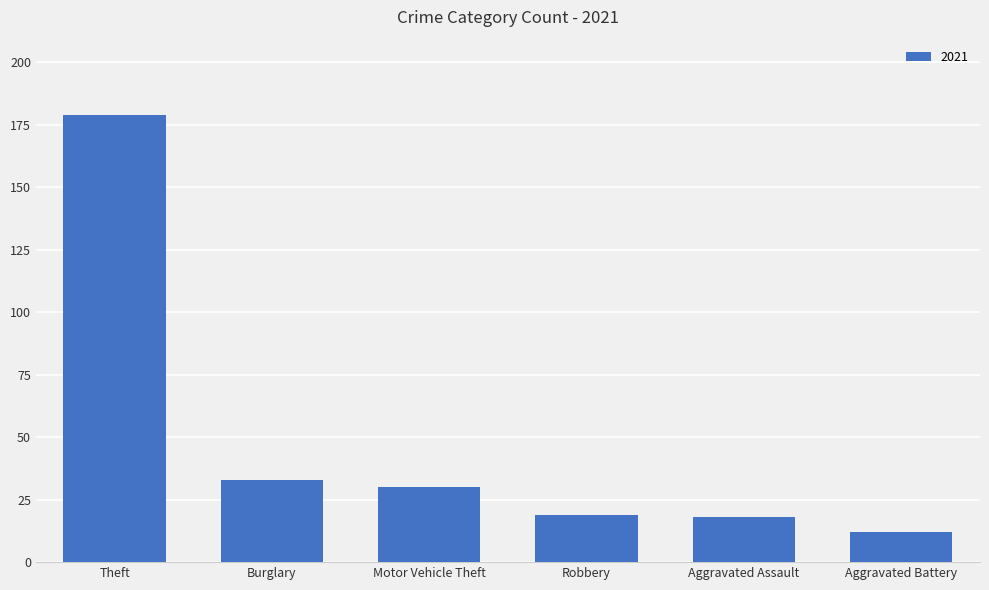

Reading left to right, what are all the values shown in this chart?

Theft=179	Burglary=33	Motor Vehicle Theft=30	Robbery=19	Aggravated Assault=18	Aggravated Battery=12